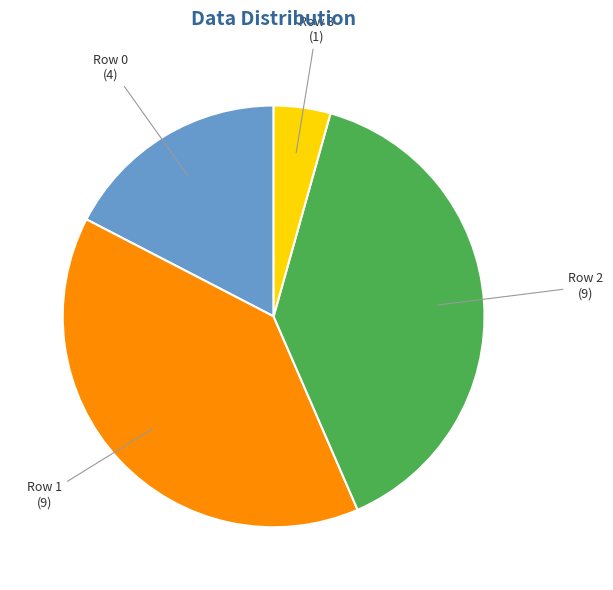

Which slice is the smallest?

Row 3